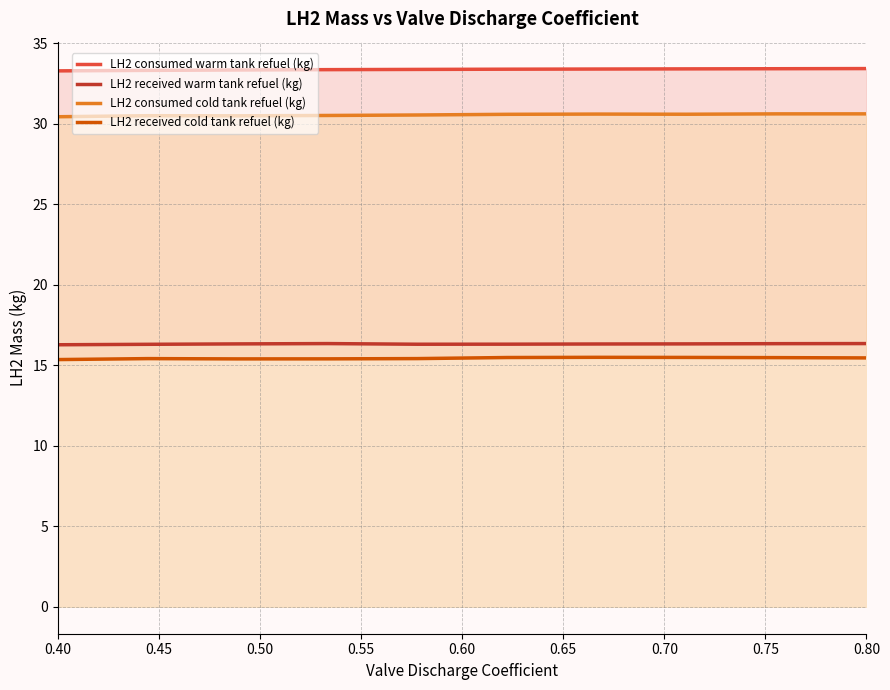

True or false: LH2 consumed warm tank refuel (kg) and LH2 received cold tank refuel (kg) cross at least once.

False